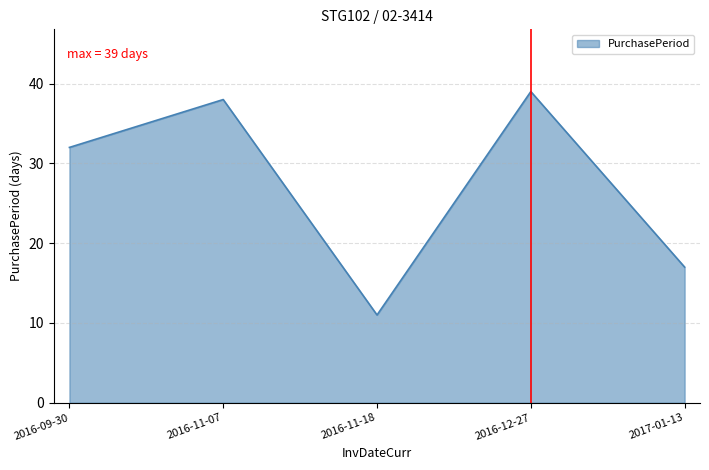

What position from the right is 2016-11-07?

4